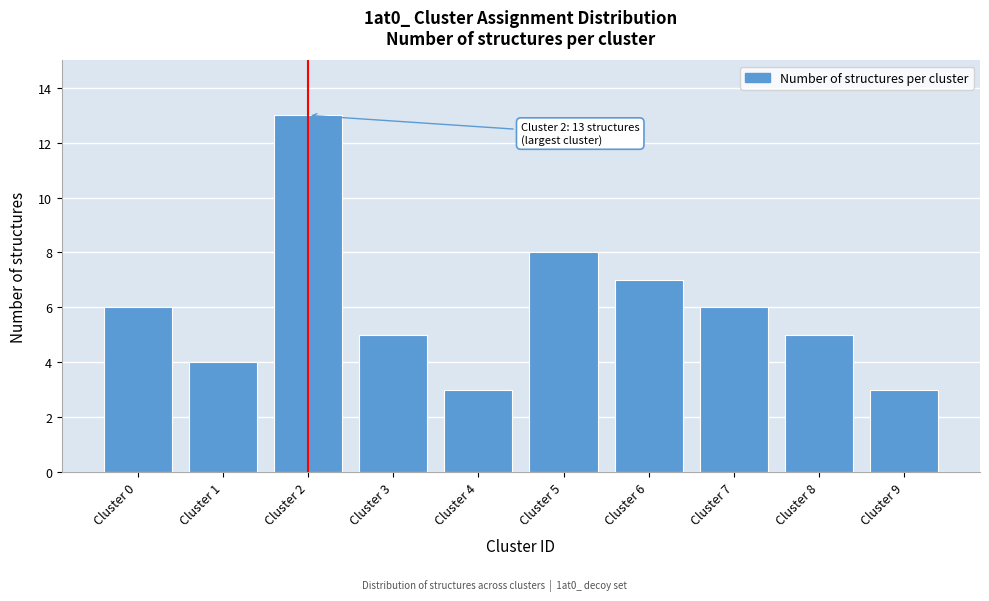

Reading left to right, what are all the values shown in this chart?

Cluster 0=6	Cluster 1=4	Cluster 2=13	Cluster 3=5	Cluster 4=3	Cluster 5=8	Cluster 6=7	Cluster 7=6	Cluster 8=5	Cluster 9=3